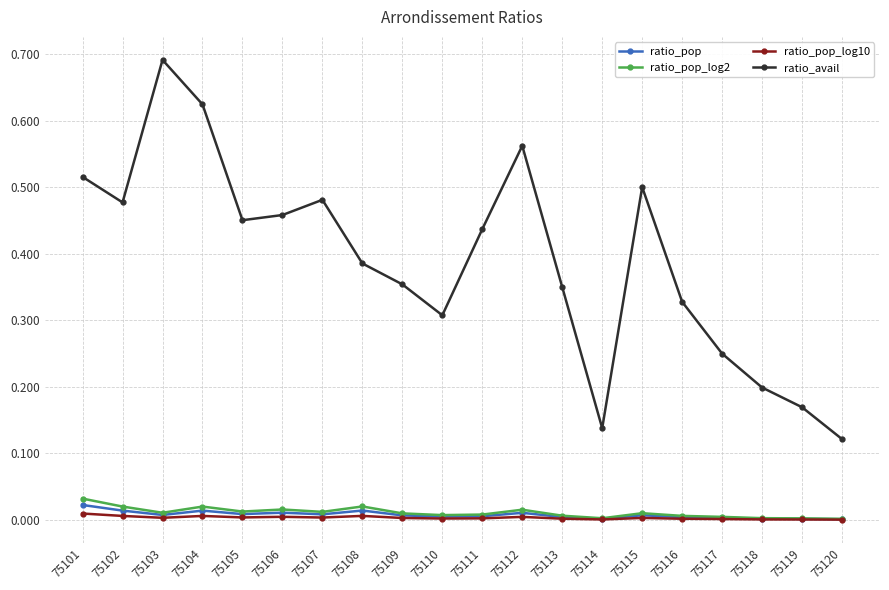

Where is the first local minimum for ratio_avail?

75102